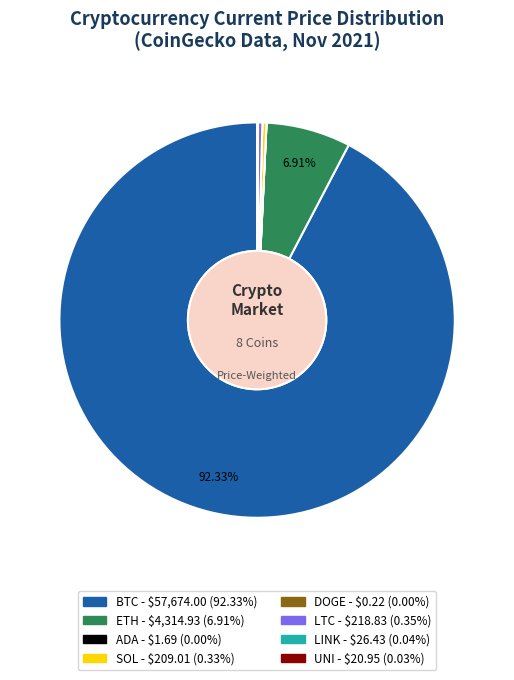

Is there a majority slice in this chart?

Yes